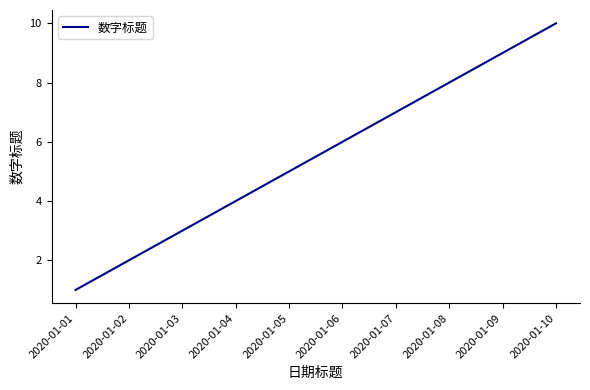

List the labels in order of value, largest first.

2020-01-10, 2020-01-09, 2020-01-08, 2020-01-07, 2020-01-06, 2020-01-05, 2020-01-04, 2020-01-03, 2020-01-02, 2020-01-01